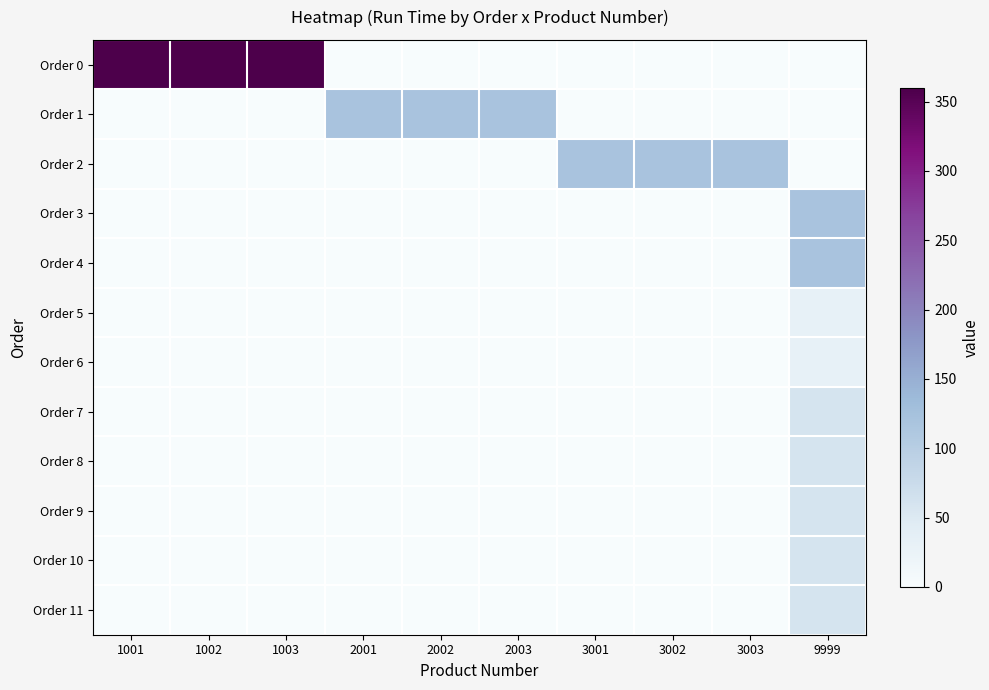

Rank the series at 3003 from highest to lowest value.

Order 2, Order 0, Order 1, Order 3, Order 4, Order 5, Order 6, Order 7, Order 8, Order 9, Order 10, Order 11